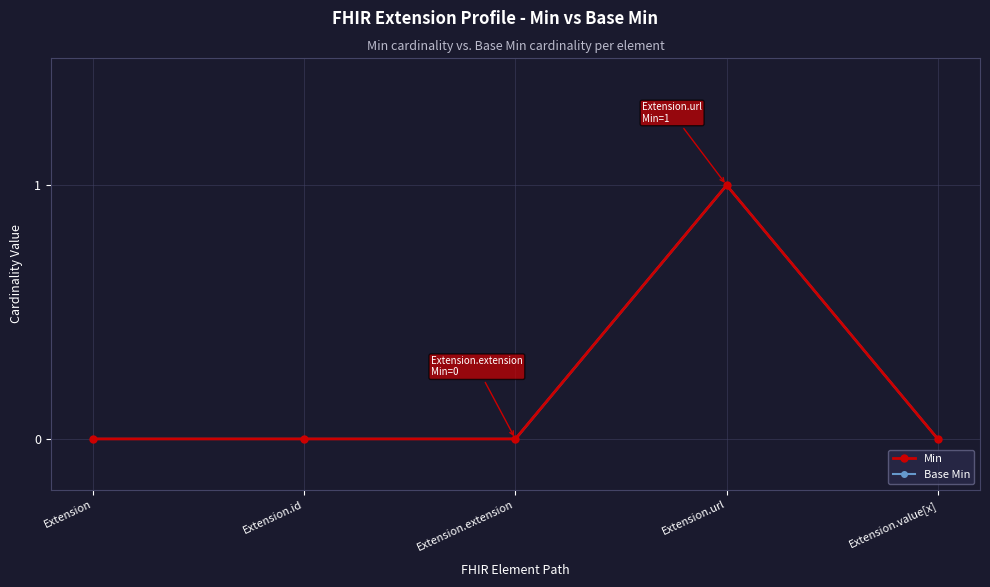

How many data points in Base Min are above 0?

1